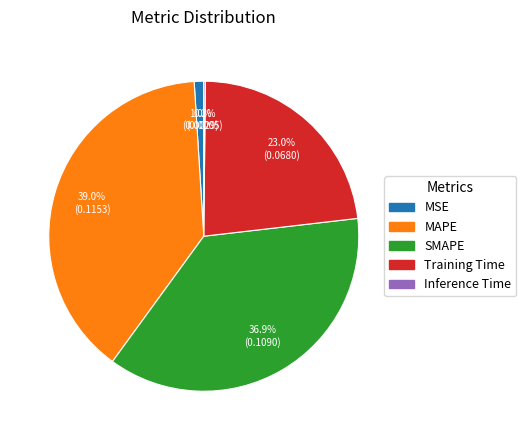

To the nearest percent, what portion does MSE represent?

1%